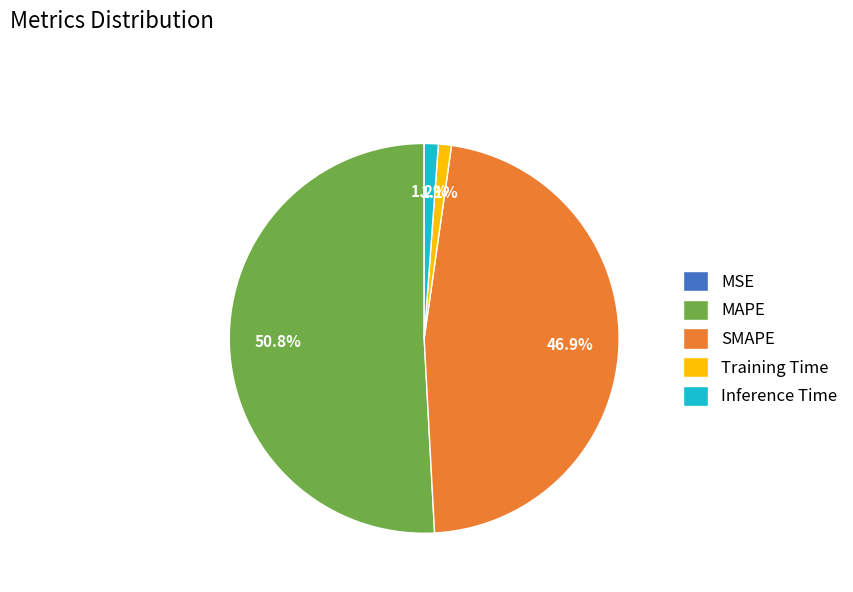

Does any single category account for the majority?

Yes